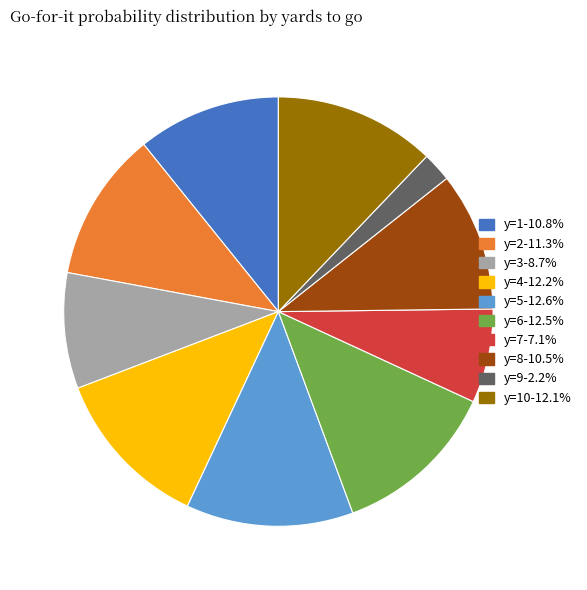

Is there any slice that represents more than half of the pie?

No